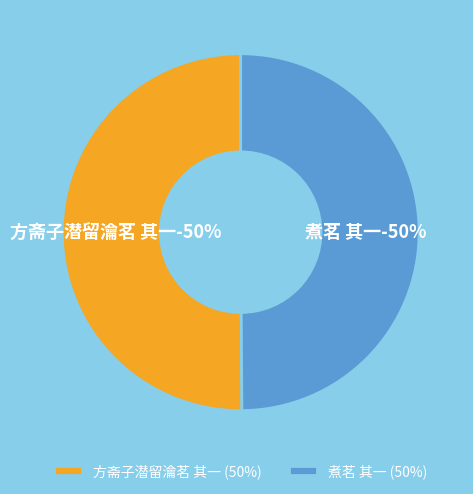

To the nearest percent, what is the combined percentage of 方斋子潜留瀹茗 其一 and 煮茗 其一?

100%